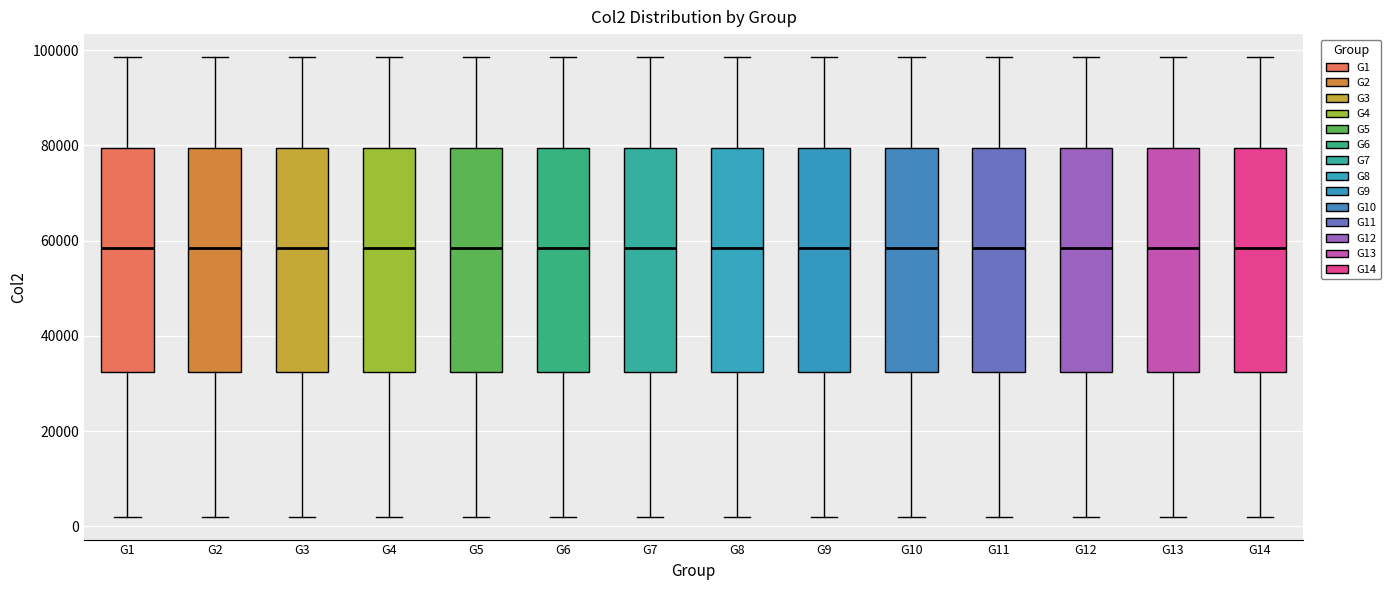

Reading left to right, read every box against the y-axis: the position of its median line, the range the box covers, and the ends of its whiskers. The values are not printed on the chart, so give them approximately, as read against the axis.

G1: median 58000, box 32000 to 80000, whiskers 2000 to 98000
G2: median 58000, box 32000 to 80000, whiskers 2000 to 98000
G3: median 58000, box 32000 to 80000, whiskers 2000 to 98000
G4: median 58000, box 32000 to 80000, whiskers 2000 to 98000
G5: median 58000, box 32000 to 80000, whiskers 2000 to 98000
G6: median 58000, box 32000 to 80000, whiskers 2000 to 98000
G7: median 58000, box 32000 to 80000, whiskers 2000 to 98000
G8: median 58000, box 32000 to 80000, whiskers 2000 to 98000
G9: median 58000, box 32000 to 80000, whiskers 2000 to 98000
G10: median 58000, box 32000 to 80000, whiskers 2000 to 98000
G11: median 58000, box 32000 to 80000, whiskers 2000 to 98000
G12: median 58000, box 32000 to 80000, whiskers 2000 to 98000
G13: median 58000, box 32000 to 80000, whiskers 2000 to 98000
G14: median 58000, box 32000 to 80000, whiskers 2000 to 98000